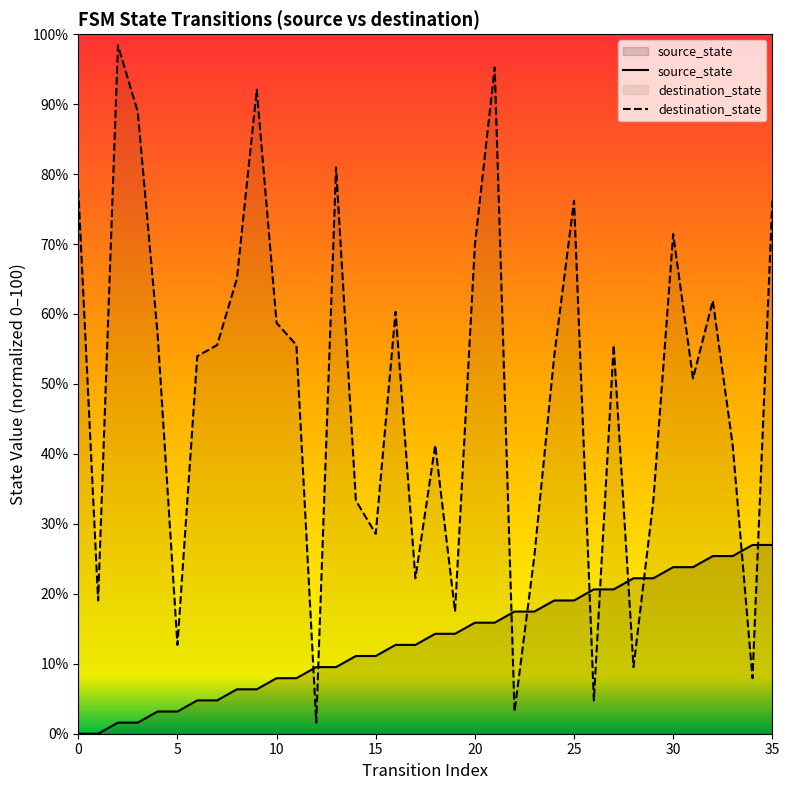

At which category is the sum across all series the highest?

21